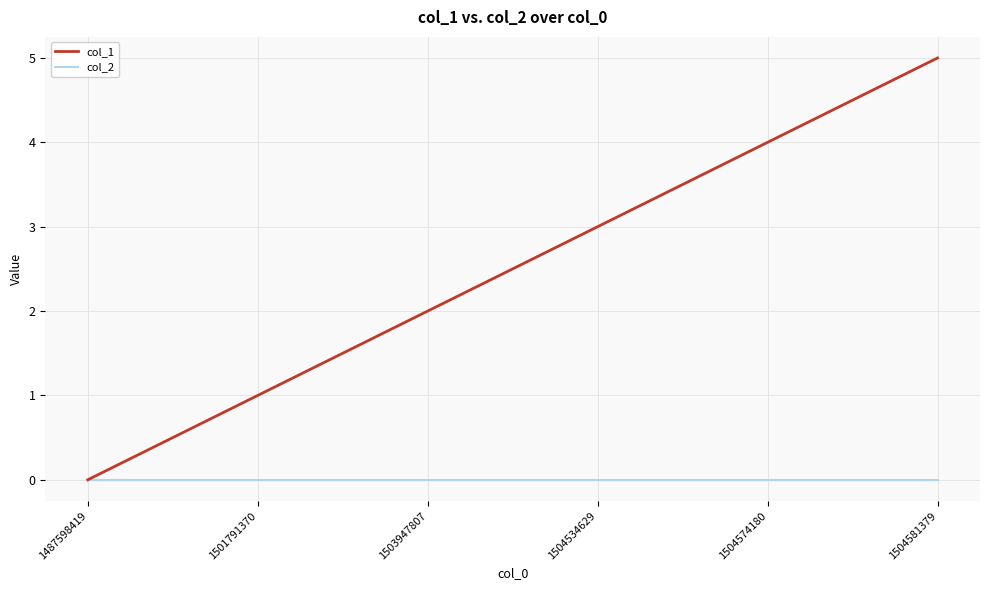

Which series has the widest spread of values?

col_1